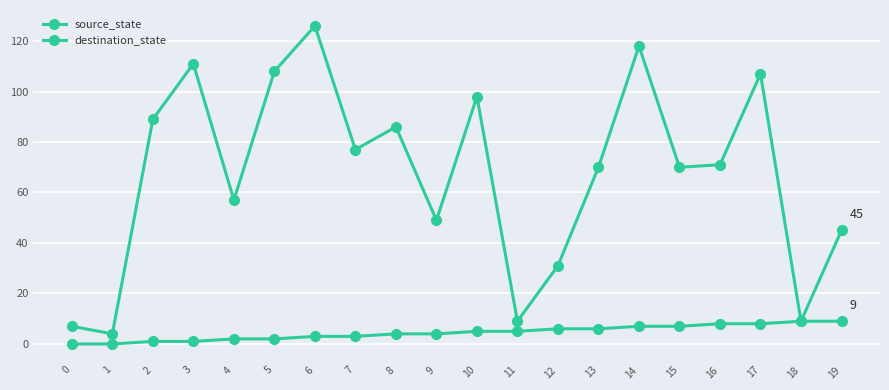

At which category is the sum across all series the highest?

6